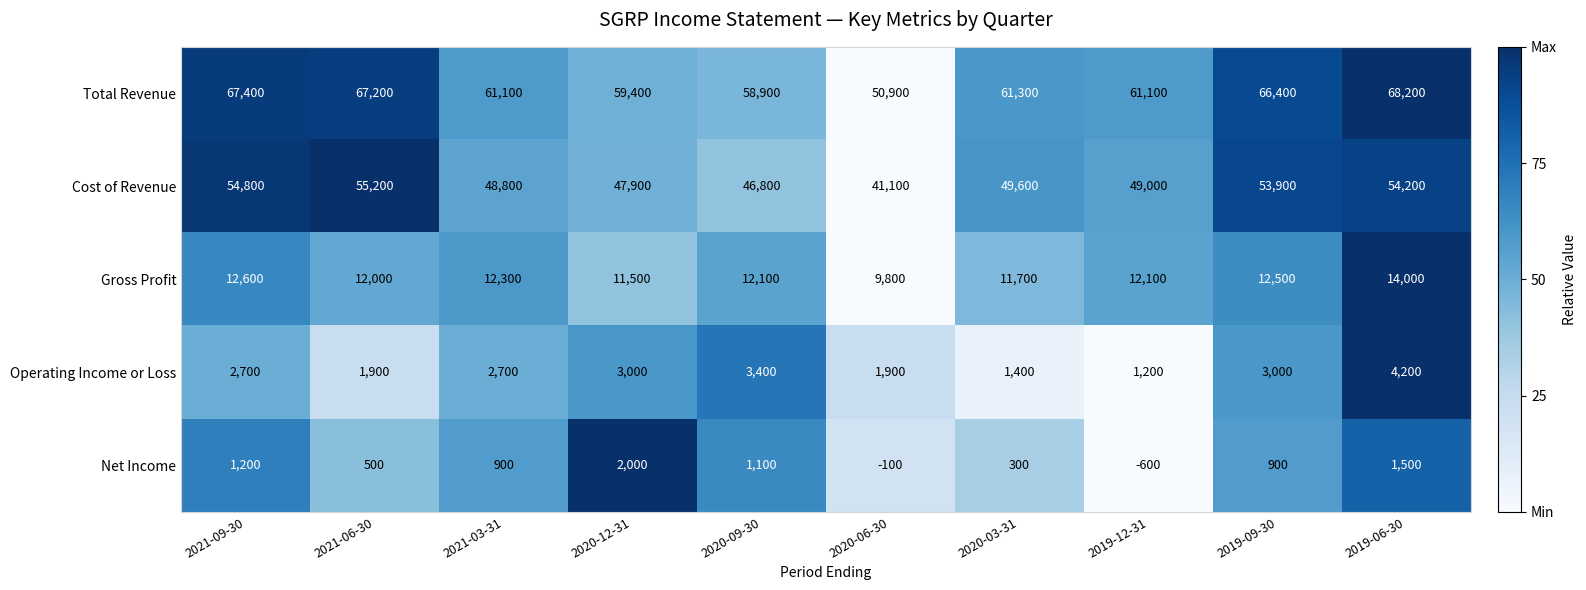

At which label is Cost of Revenue closest to 48150?

2020-12-31